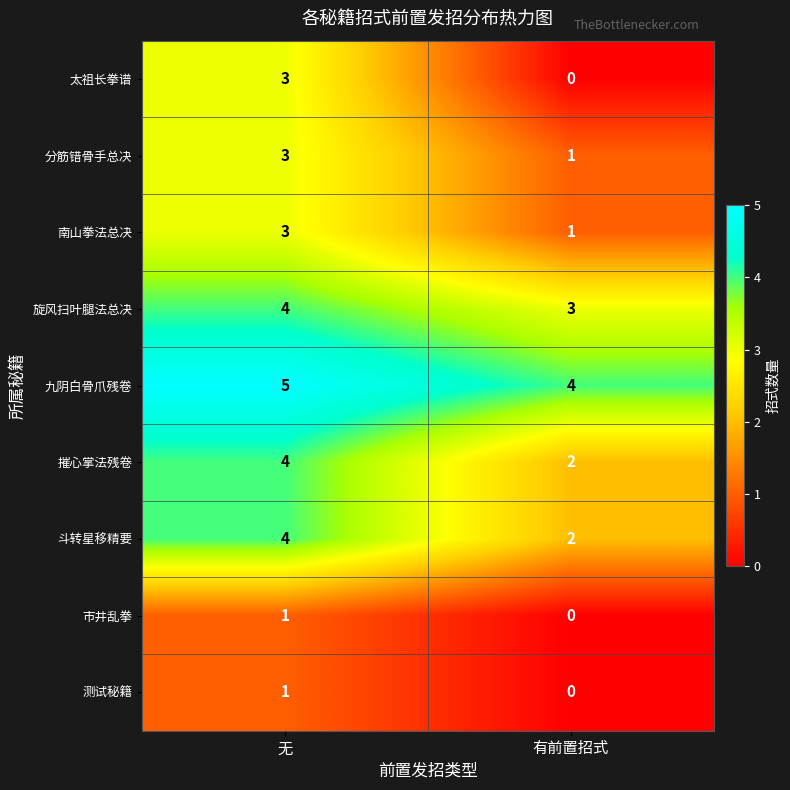

Where is 九阴白骨爪残卷 nearest to the value 4?

有前置招式